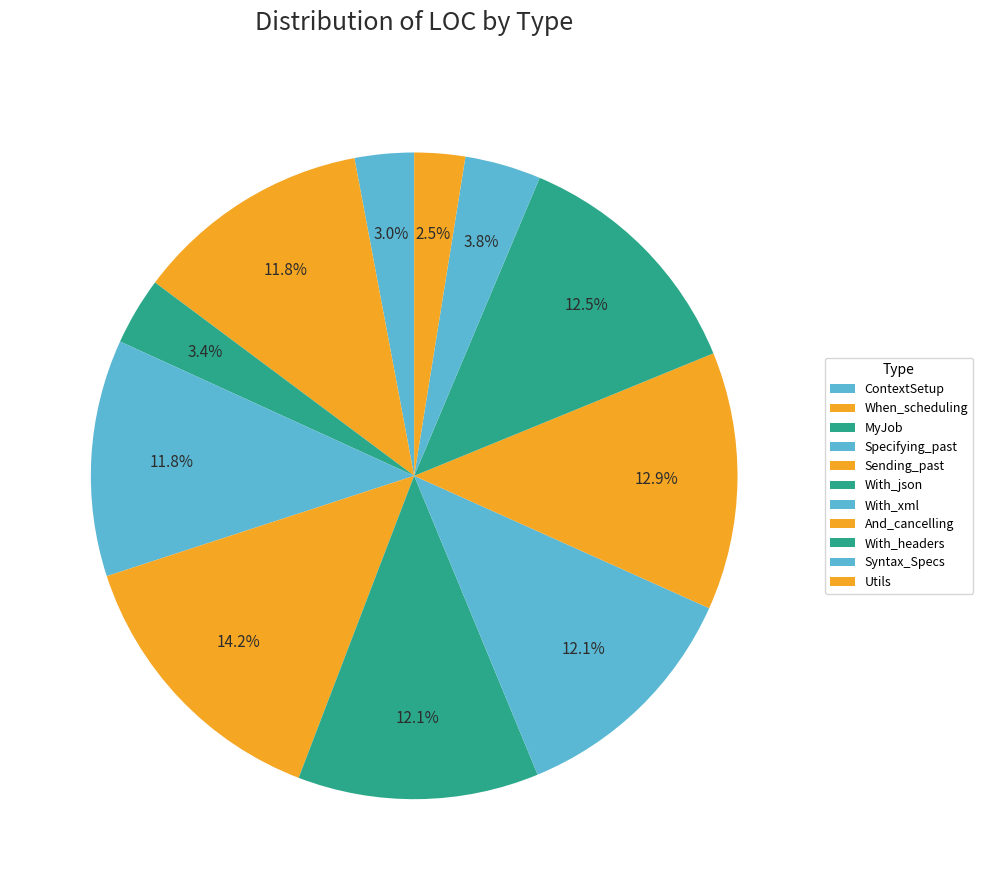

How many slices are in this pie chart?

11